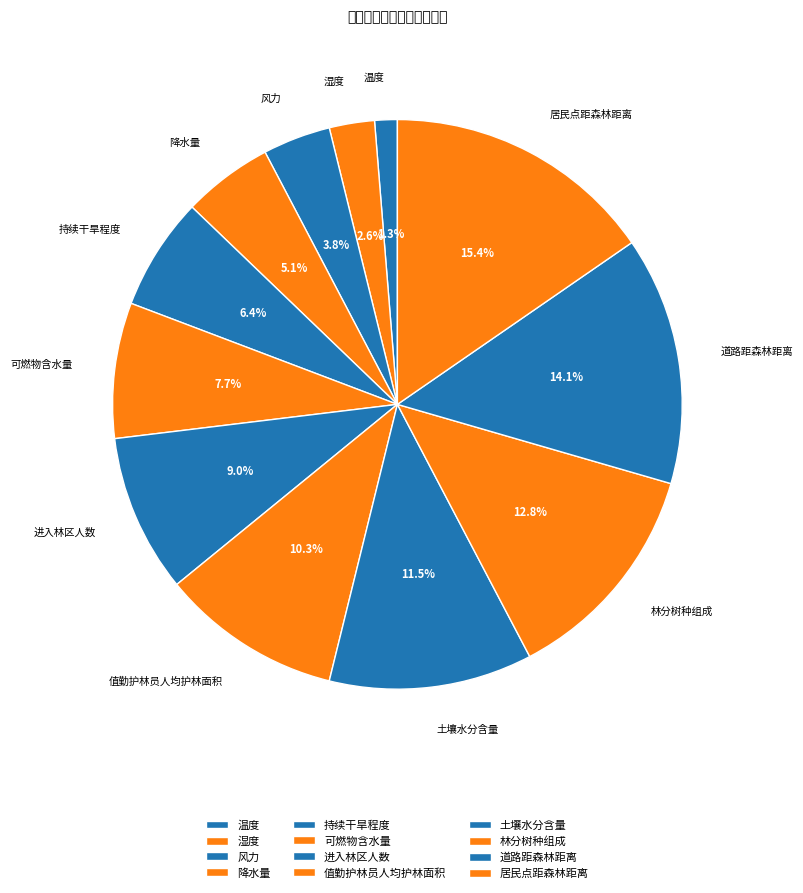

To the nearest percent, what is the average slice percentage?

8%